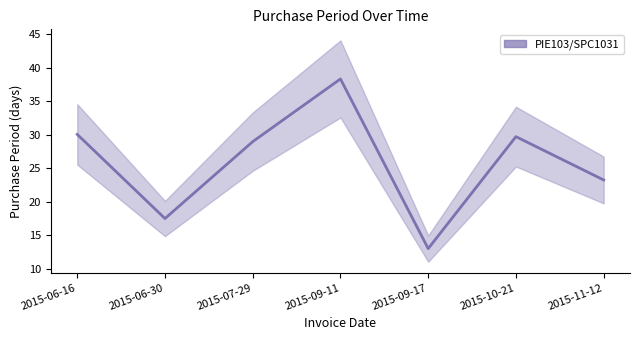

Reading right to left, what are all the values shown in this chart?

23.3	29.7	13.0	38.3	29.0	17.5	30.1